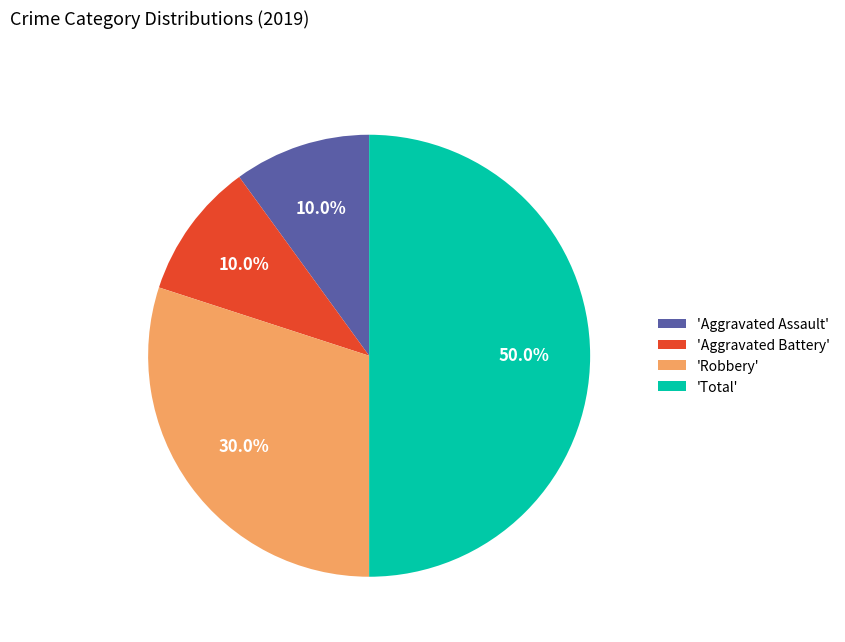

How many segments does this pie chart have?

4